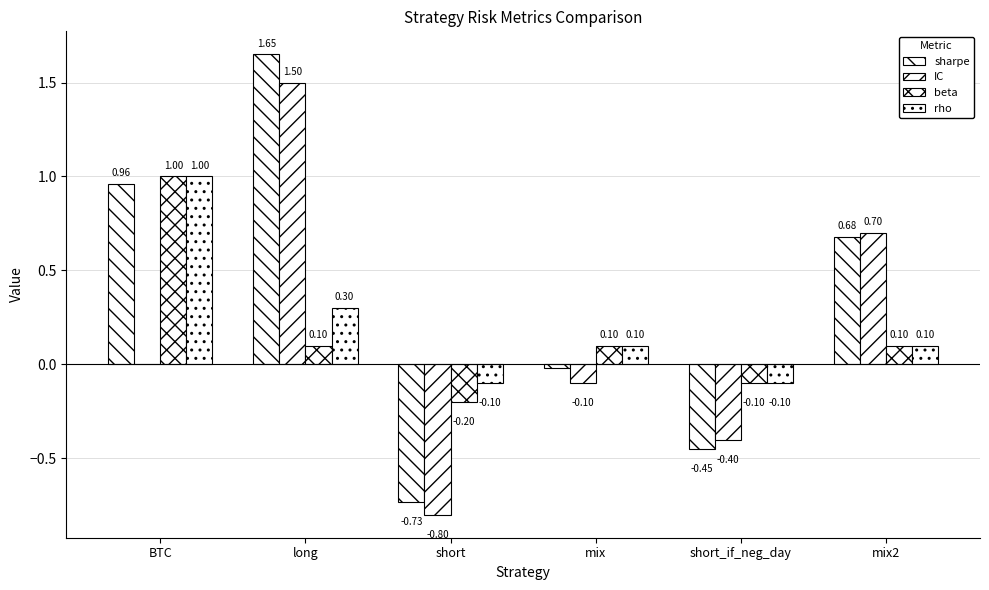

How many values in beta are above zero?

4